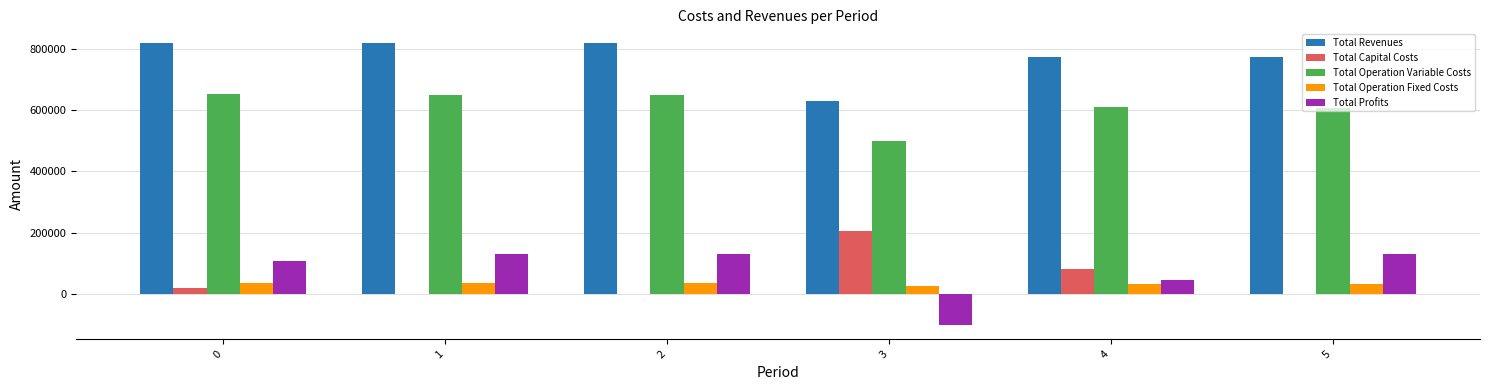

What is the maximum value for Total Profits?

131694.3